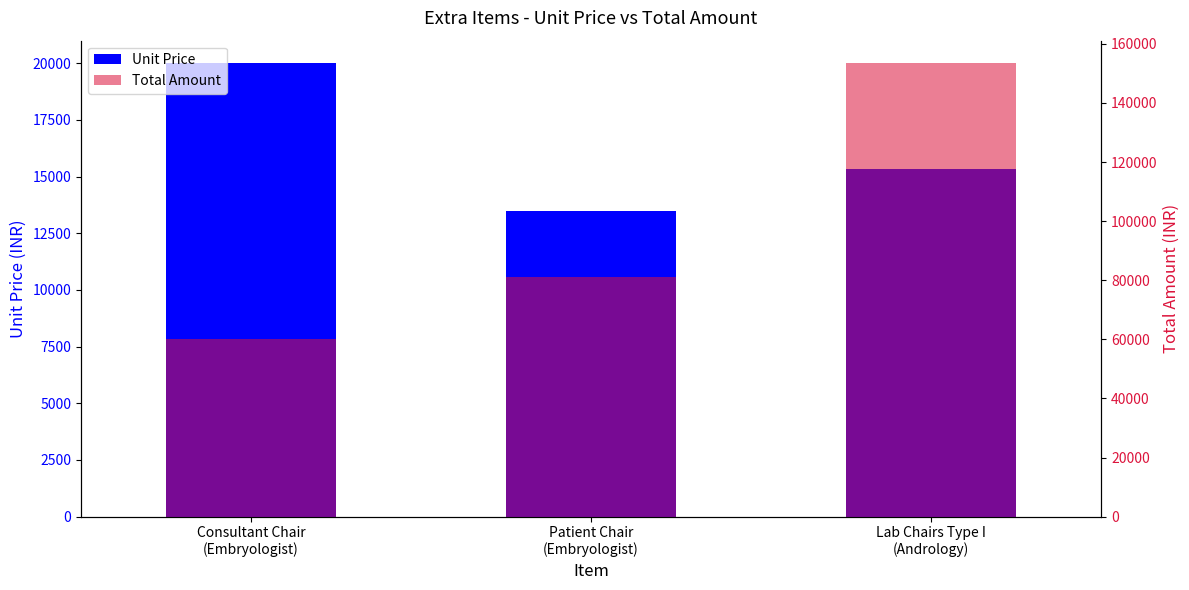

What is the greatest value displayed?

153400